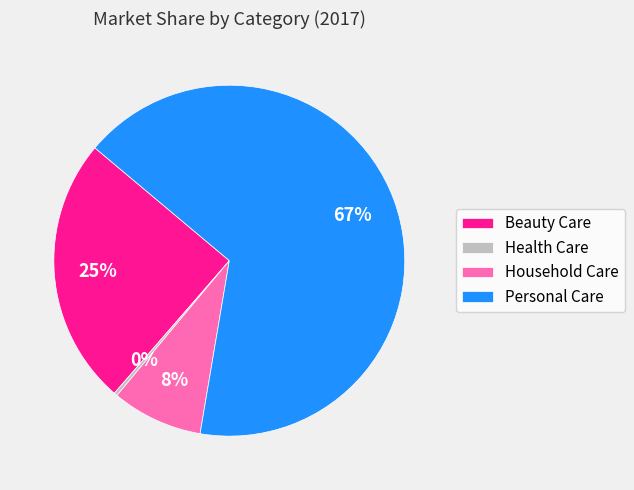

The Health Care slice represents 14% of the pie. True or false?

False